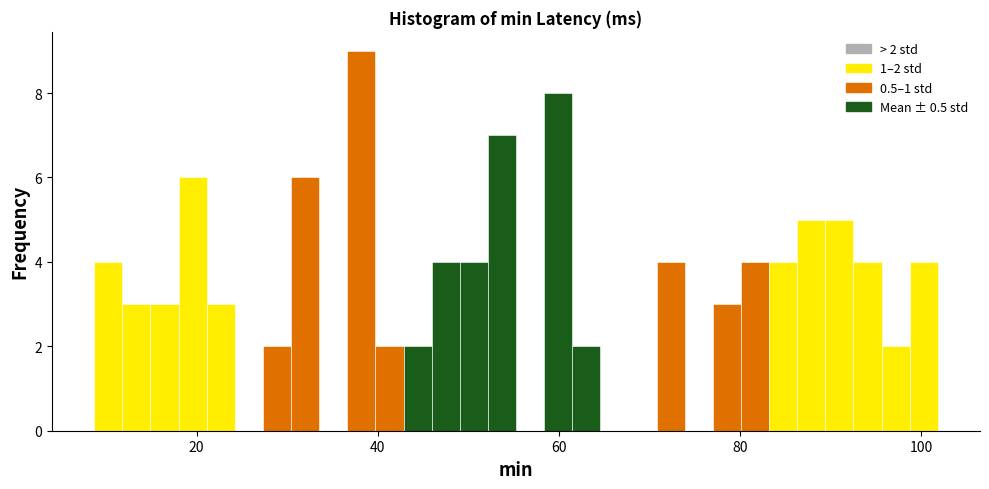

Around what value on the x-axis is the tallest bar? Give the approximate position of its centre, as read against the axis.

38